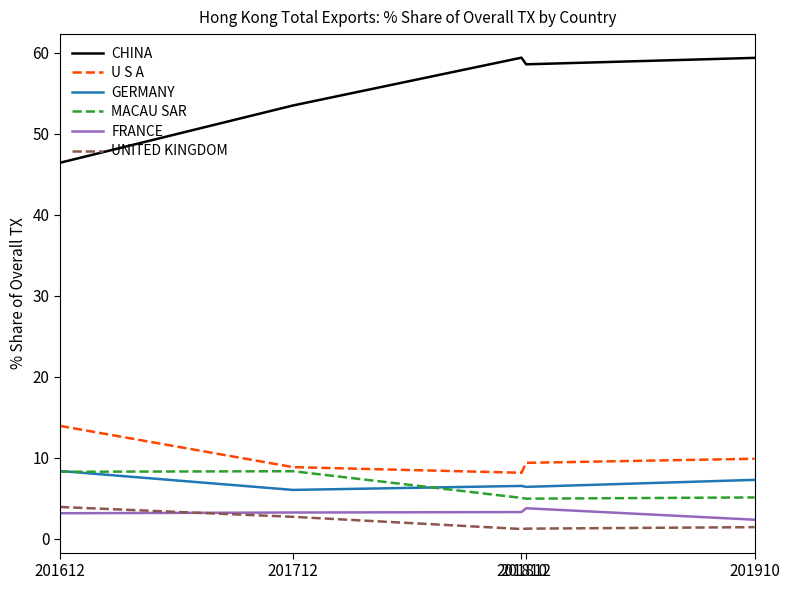

Which series has the widest spread of values?

CHINA